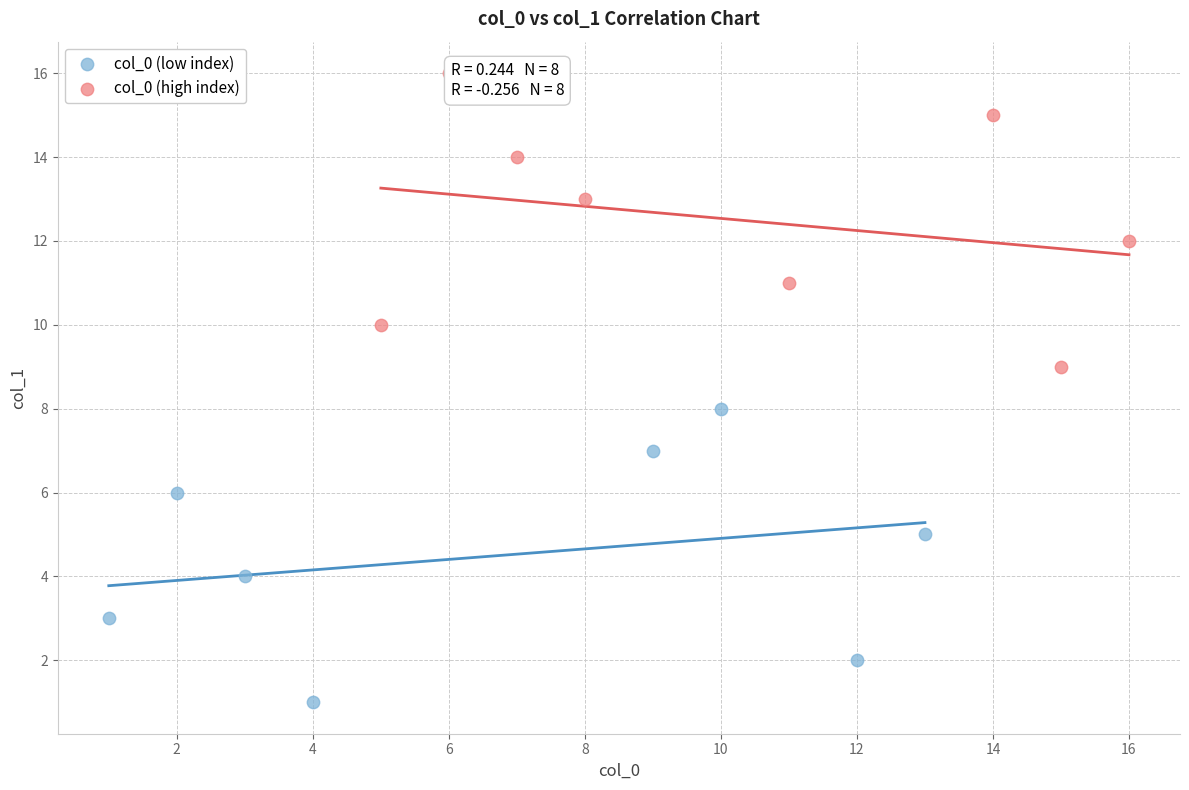

Which series reaches the maximum Y coordinate?

col_0 (high index)